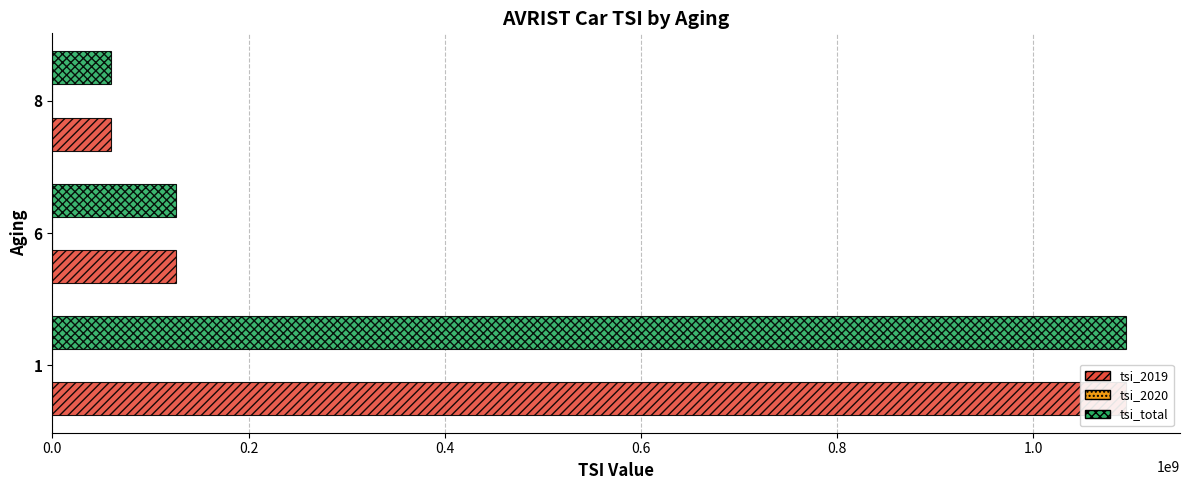

What is the difference between the second highest and minimum values in the tsi_total series?

66000000.0